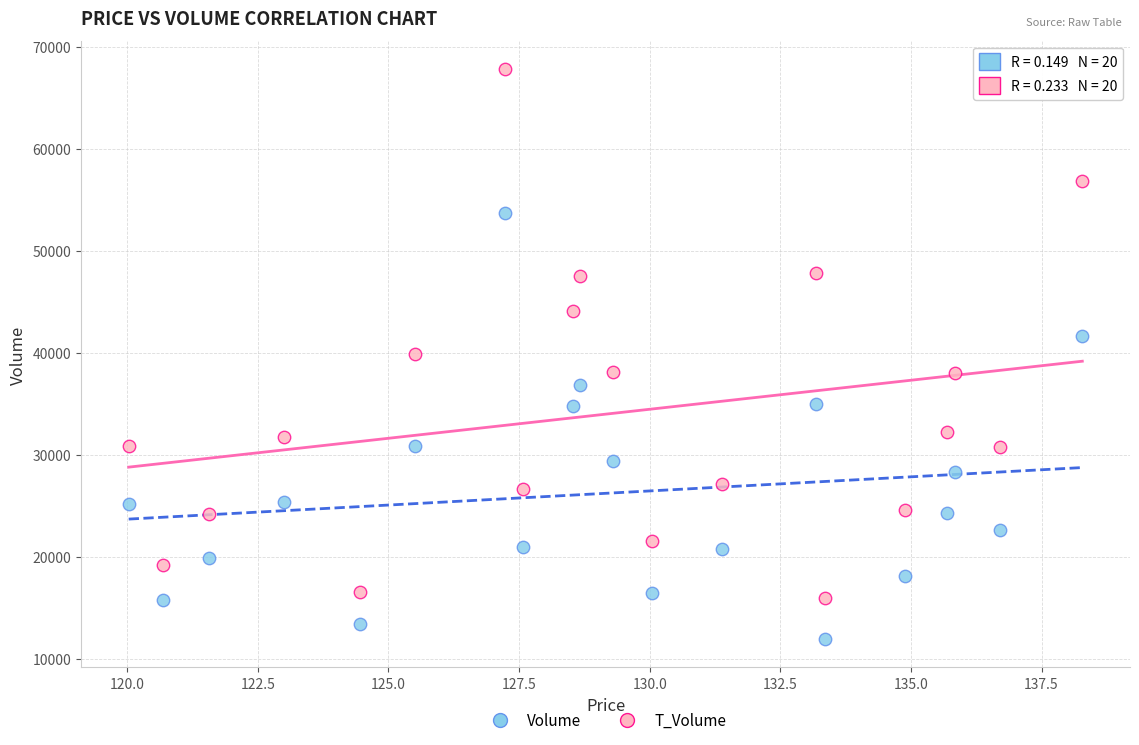

Which series has the largest Y range (max minus min)?

T_Volume